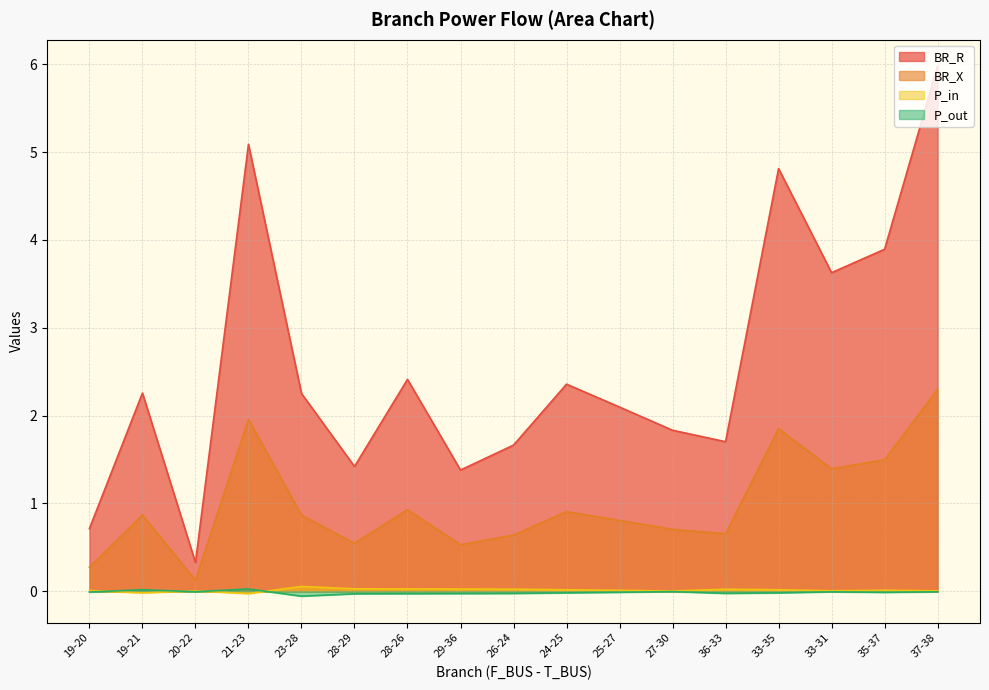

What is the difference between the second highest and minimum values in the BR_X series?

1.8